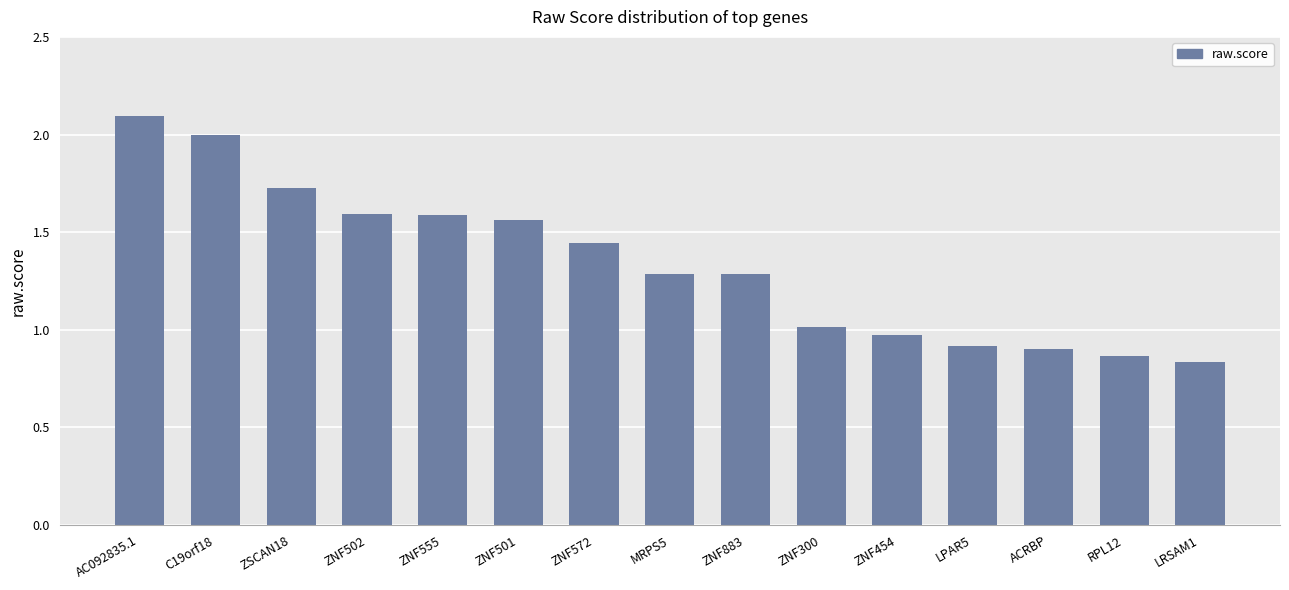

What is the label of the 5th bar from the left?

ZNF555